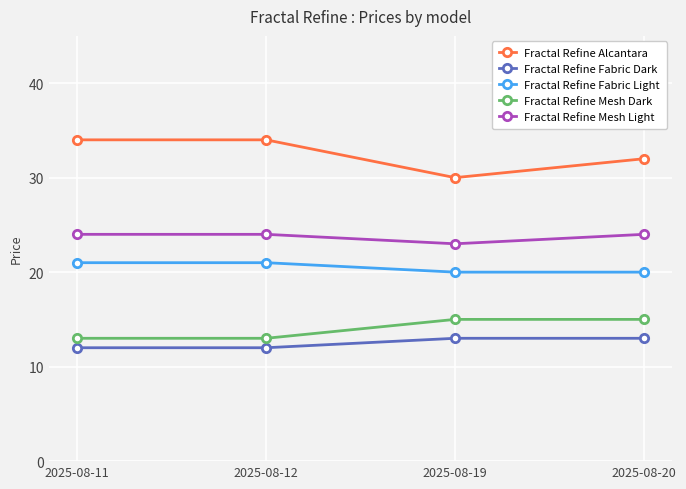

How many lines are shown in the chart?

5